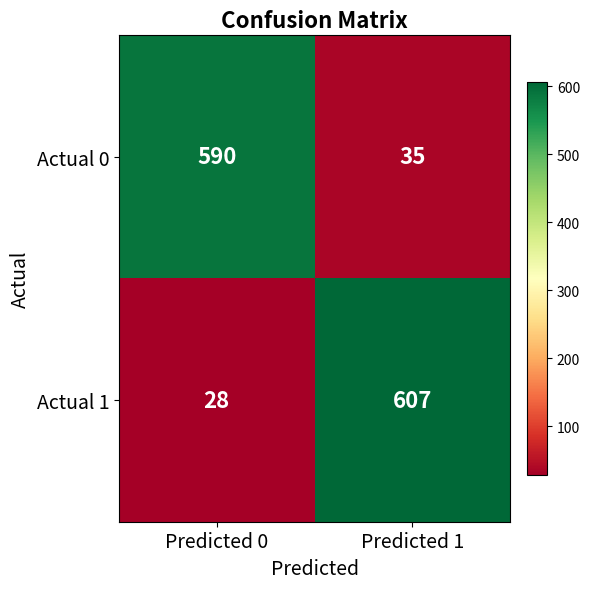

At which label does Actual 1 reach its peak?

Predicted 1